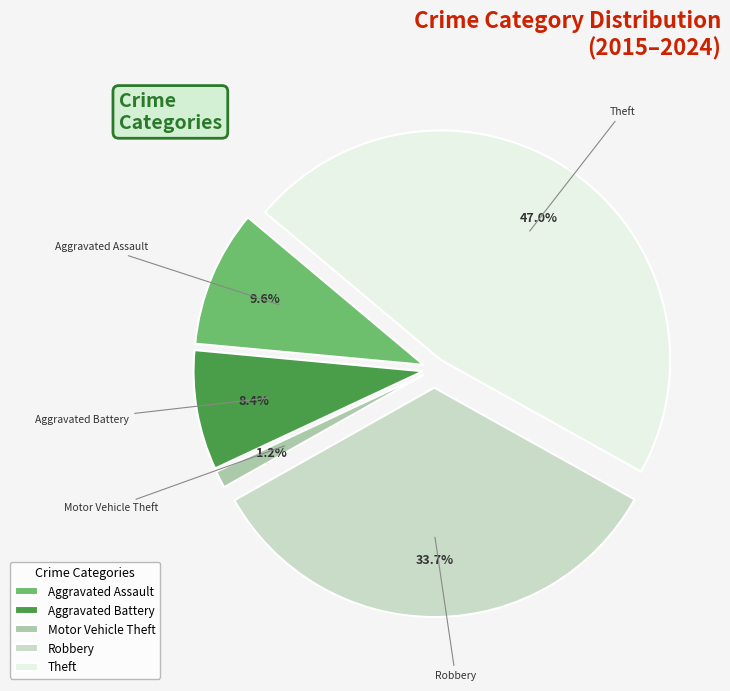

What is the largest slice in the pie chart?

Theft